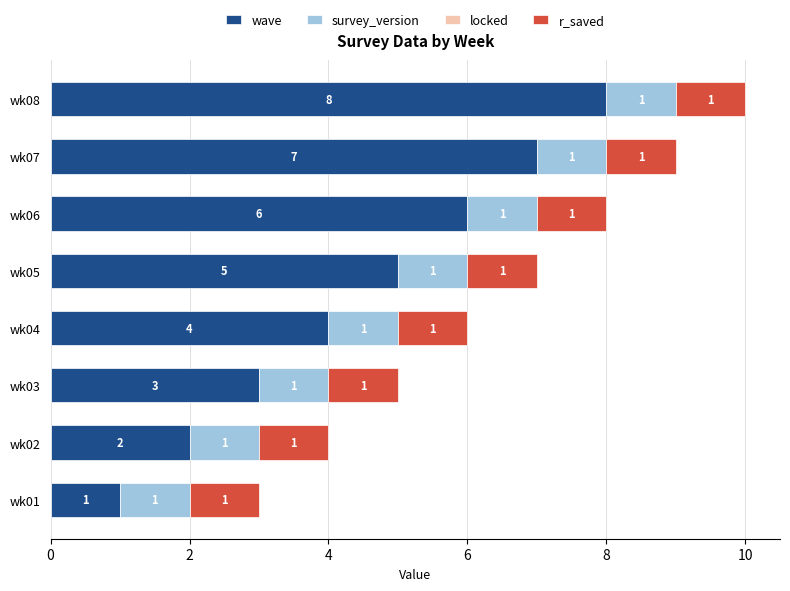

What is the difference between the maximum and minimum values in the wave series?

7